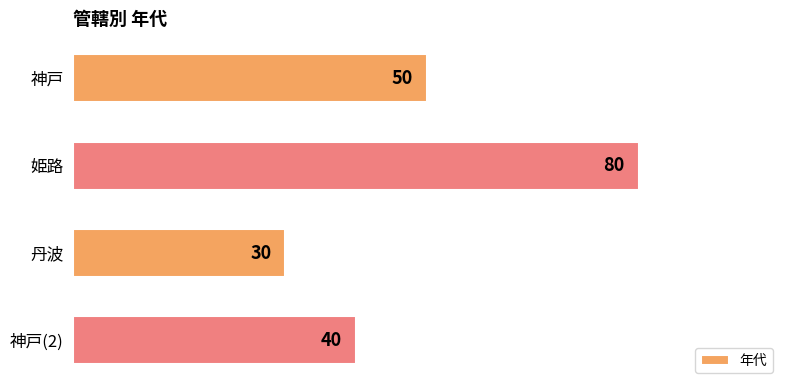

Does the chart contain any negative values?

No